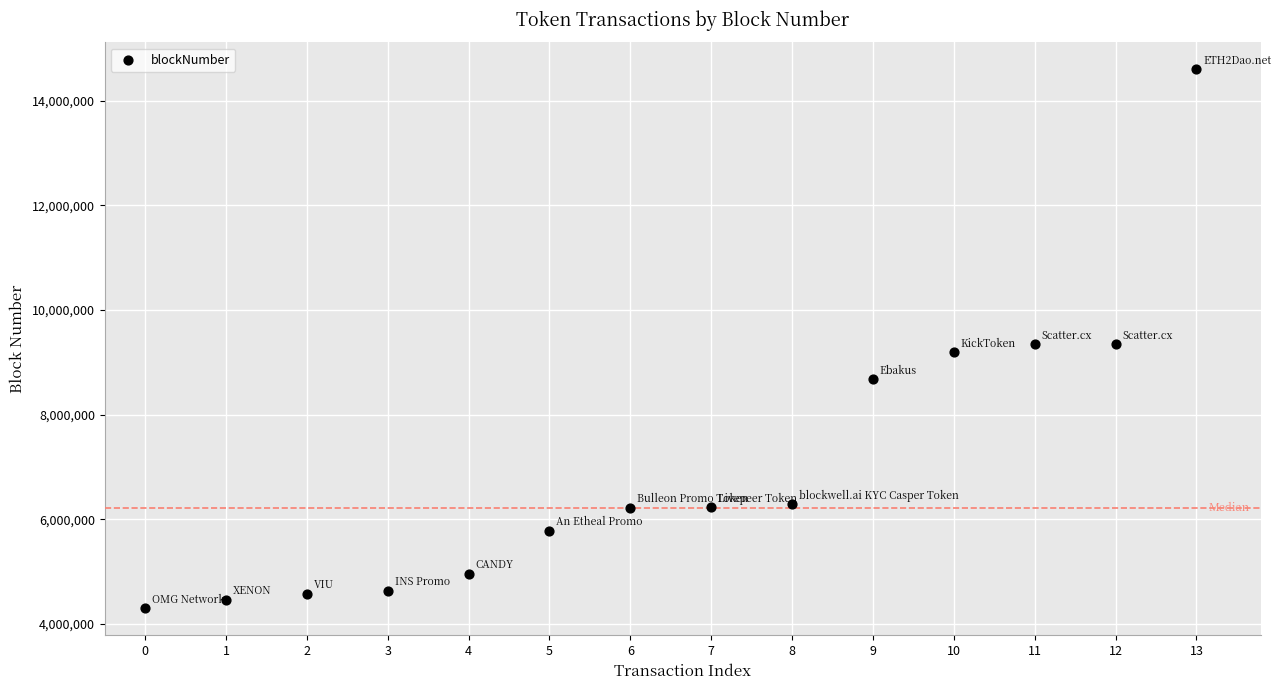

What is the range of Y values (max minus min)?

10303557